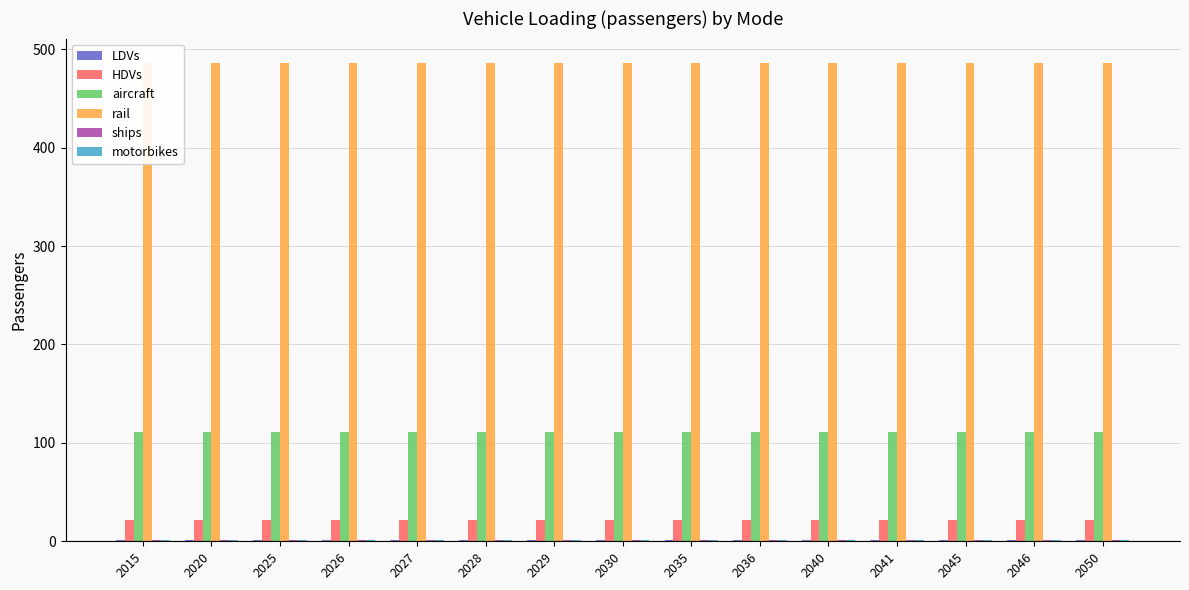

Which category has the lowest value in the rail series?

2015